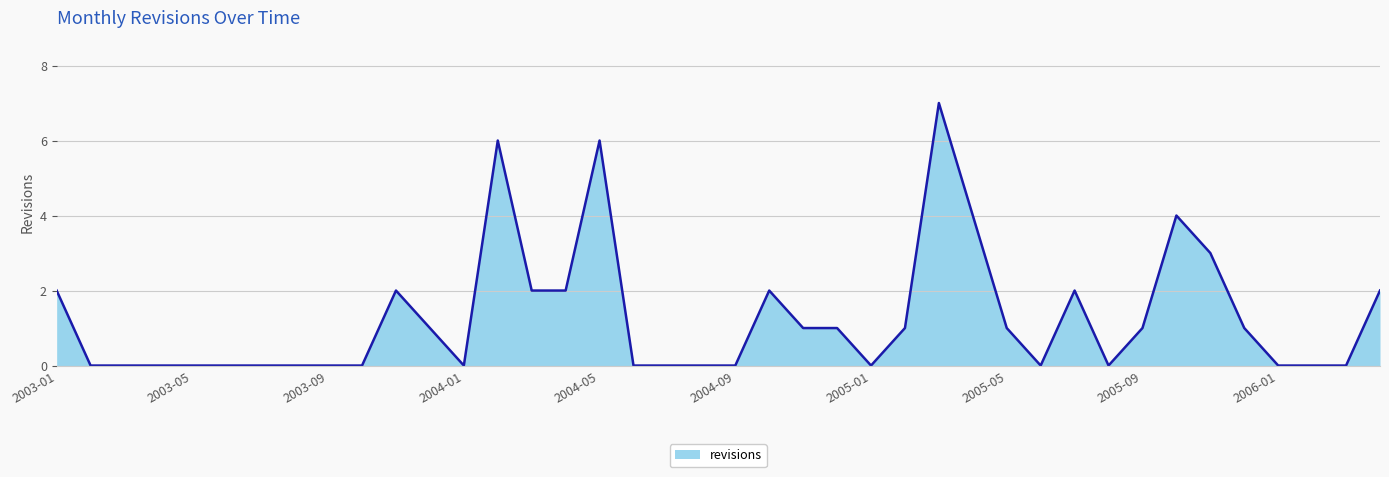

What is the maximum value shown in the chart?

7